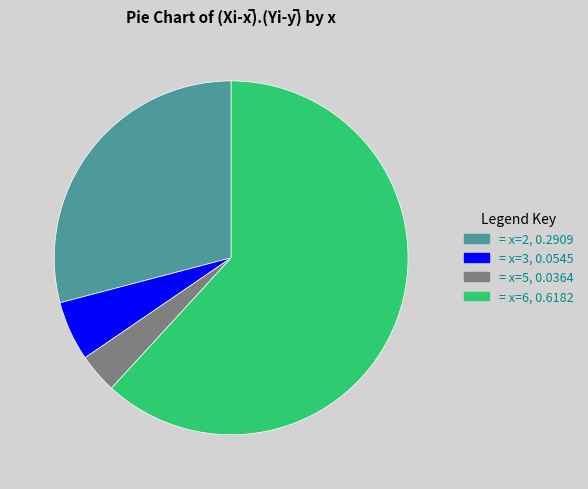

Does any single category account for the majority?

Yes